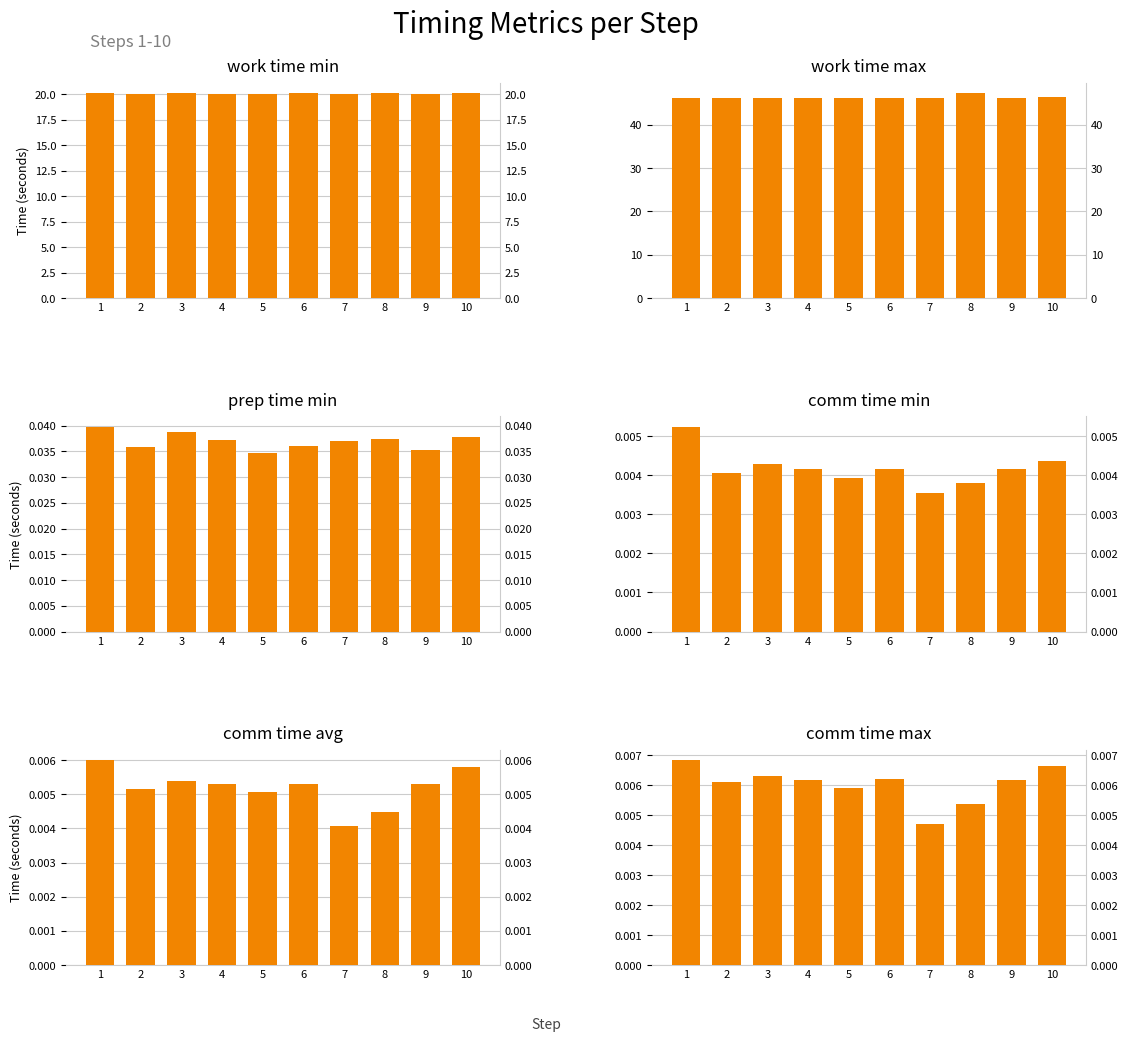

True or false: work_time_max has a value of 46.1 at 9.

True